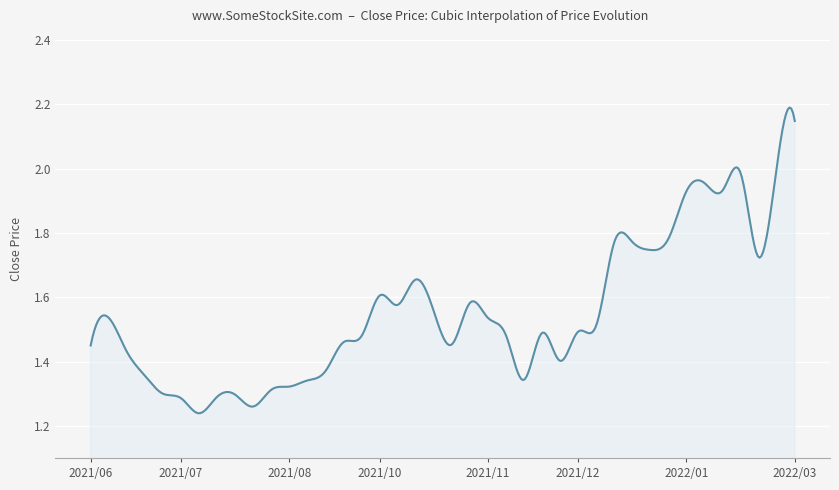

What is the difference between the maximum and minimum values?

1.0